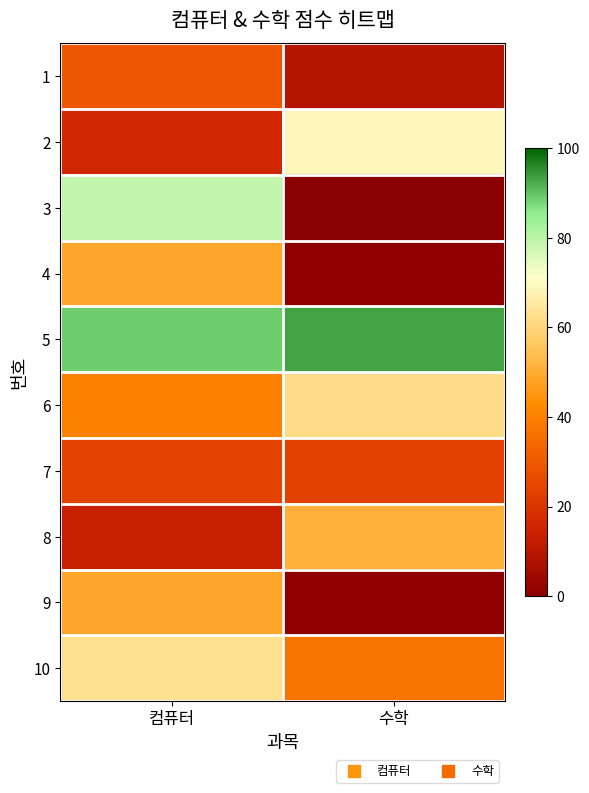

Which category has the highest value across all series?

수학